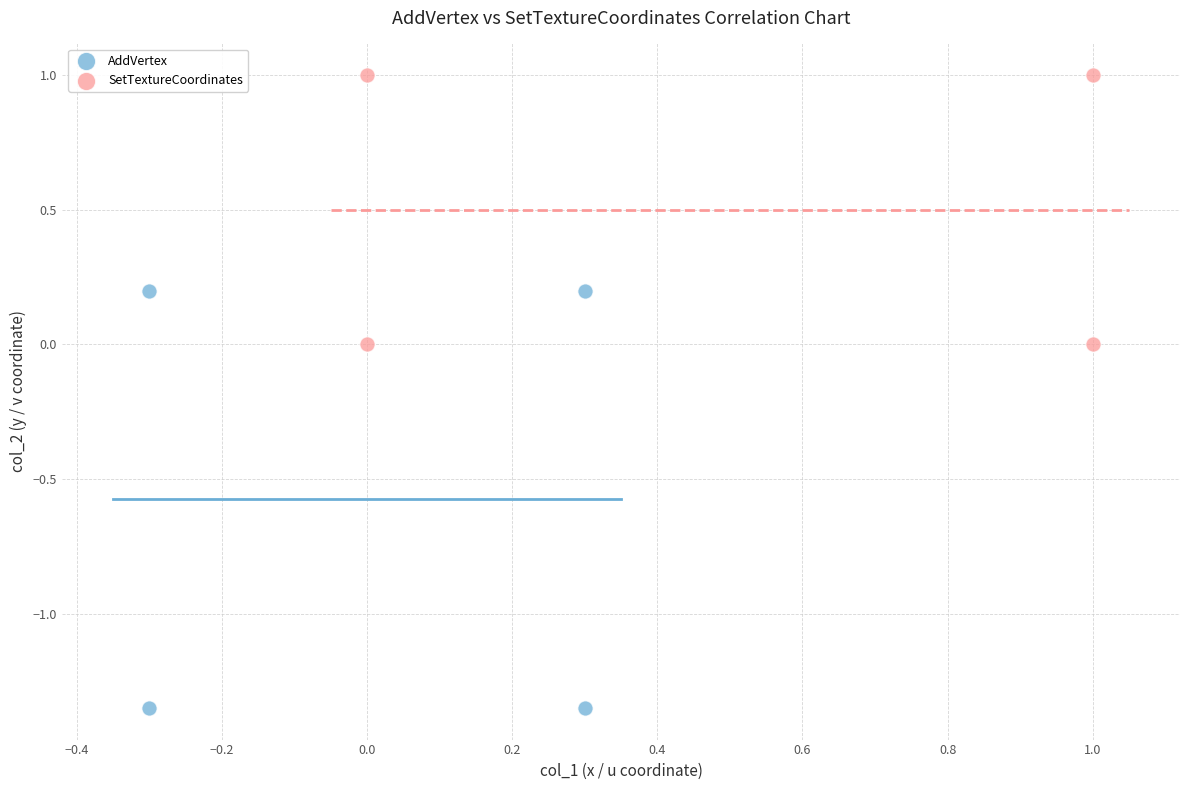

Which series has the largest Y range (max minus min)?

AddVertex